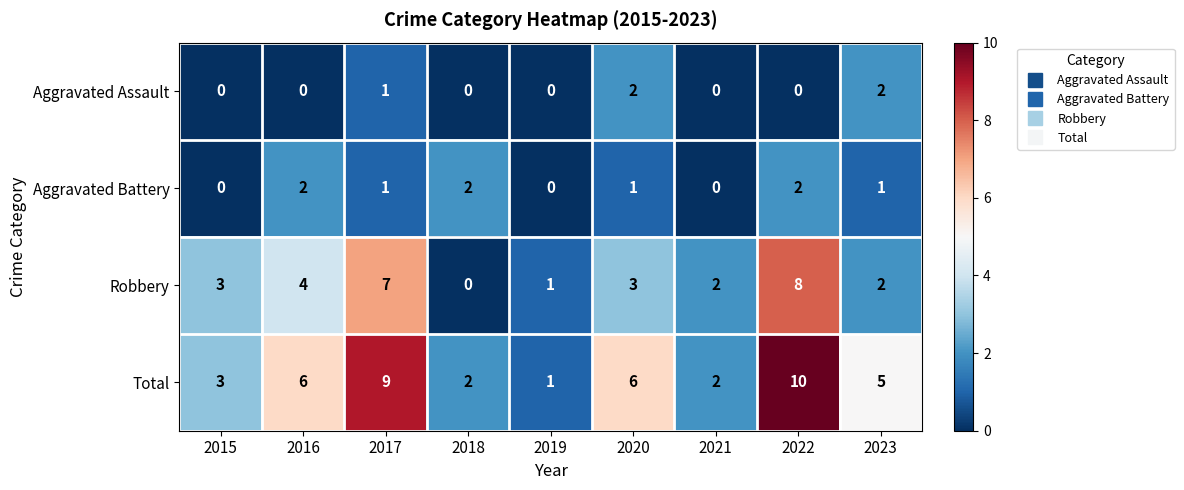

What is the sum of all Aggravated Assault values?

5